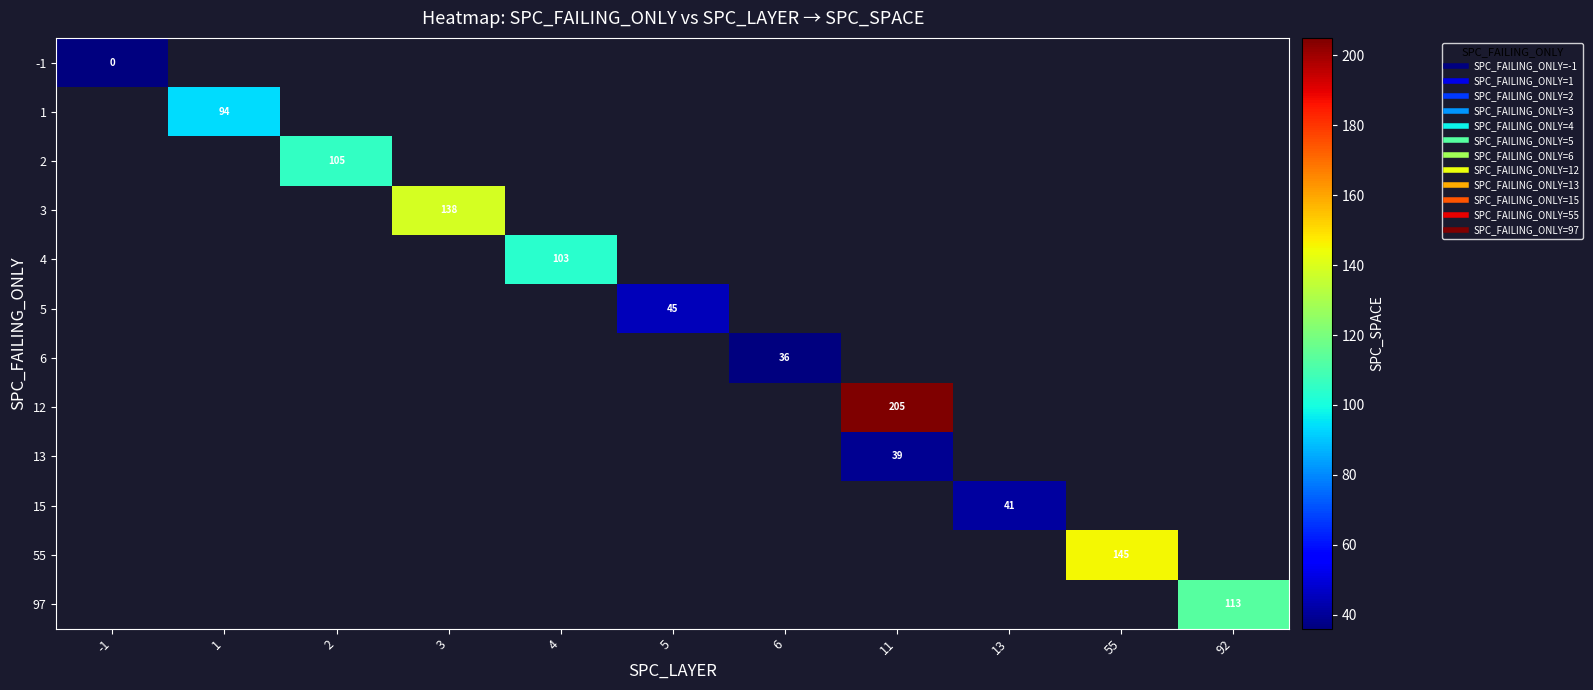

Which category has the highest value in the 1 series?

-1